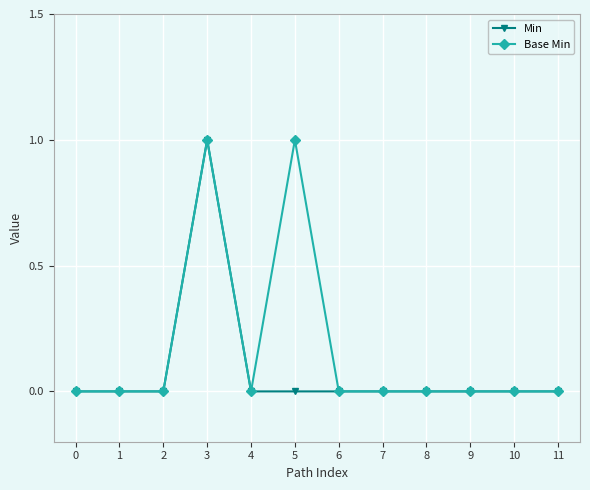

The value of Min at 7 is 0. True or false?

True